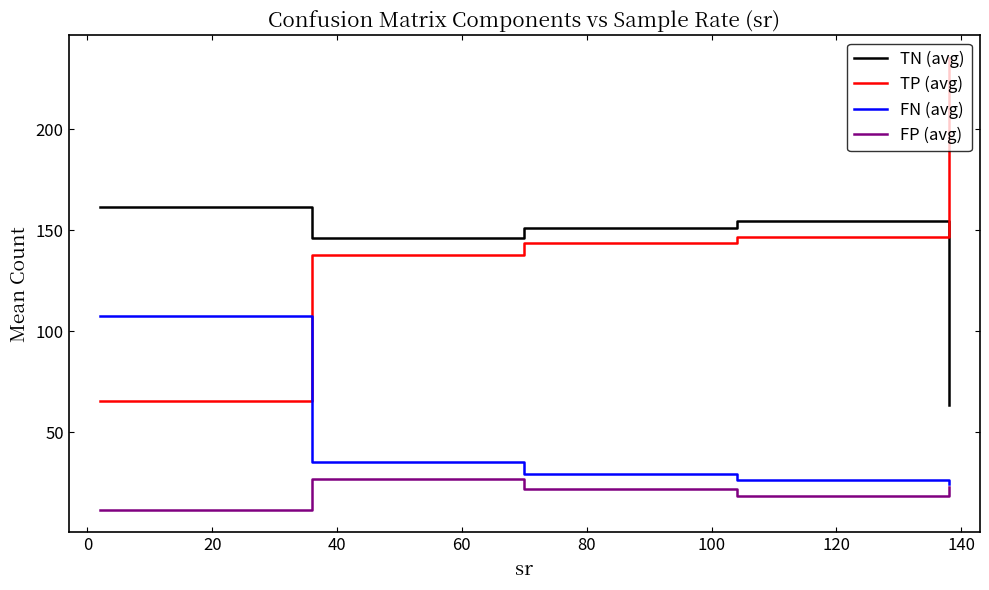

True or false: FP (avg) has more than 2 interior local peaks.

False